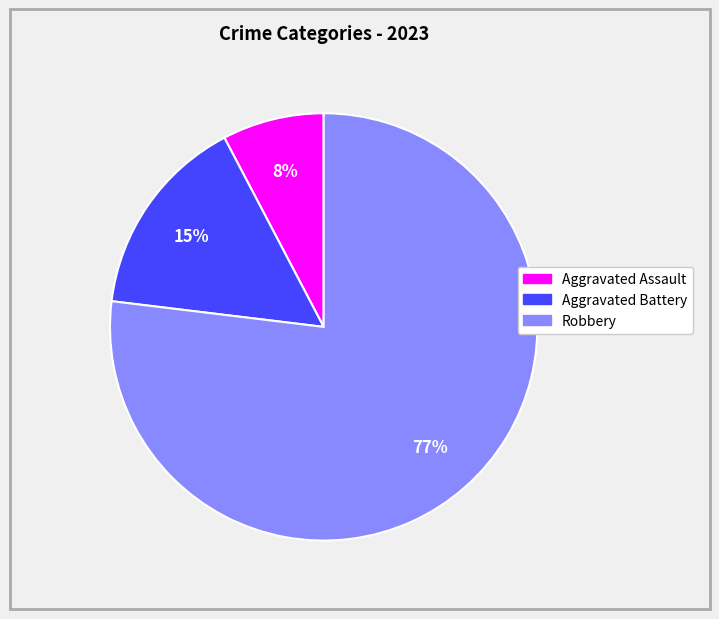

Is there a majority slice in this chart?

Yes